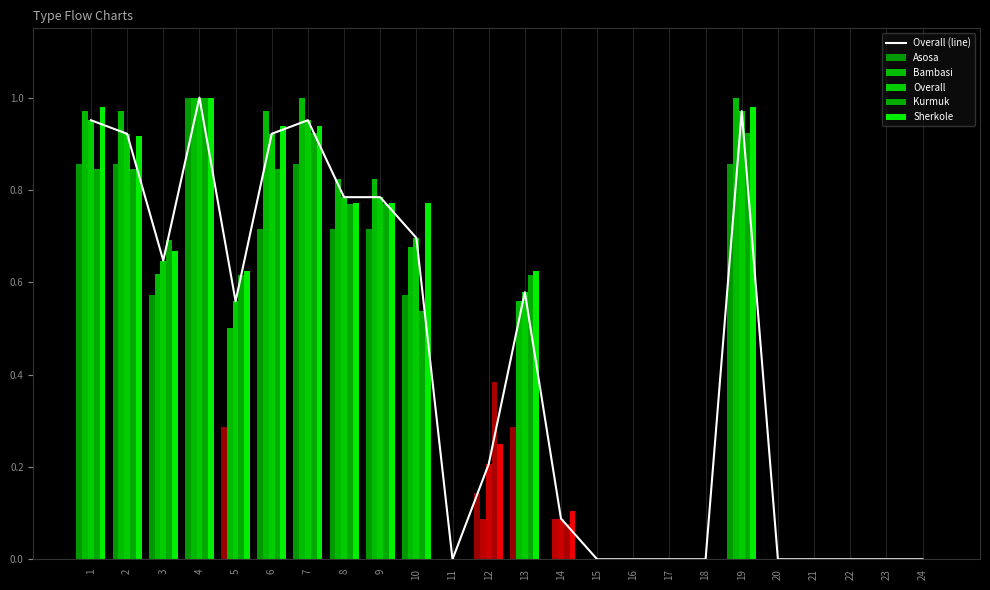

Does the chart contain stacked bars?

No